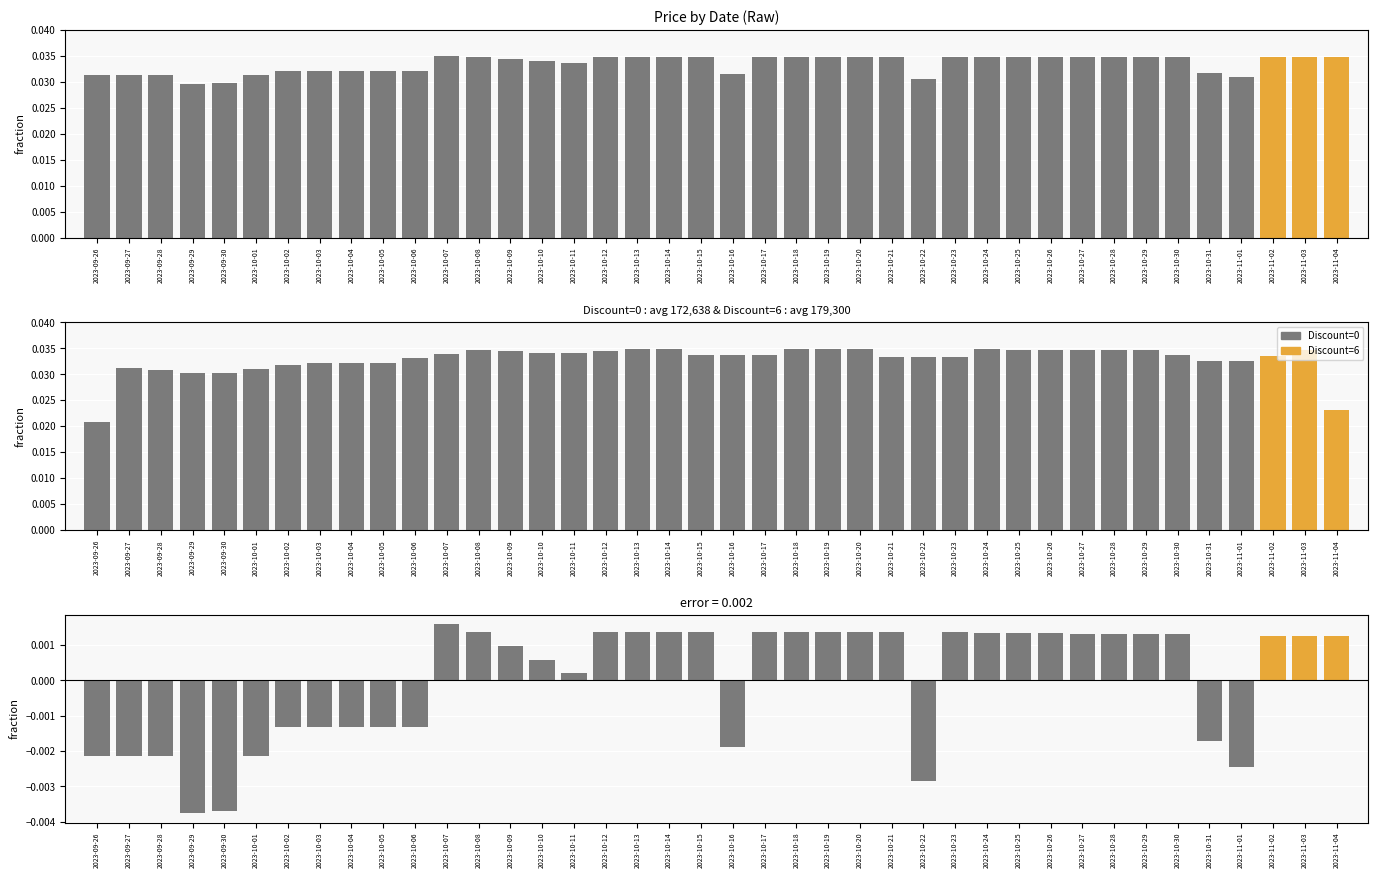

What is the label of the 27th bar from the left?

2023-10-22